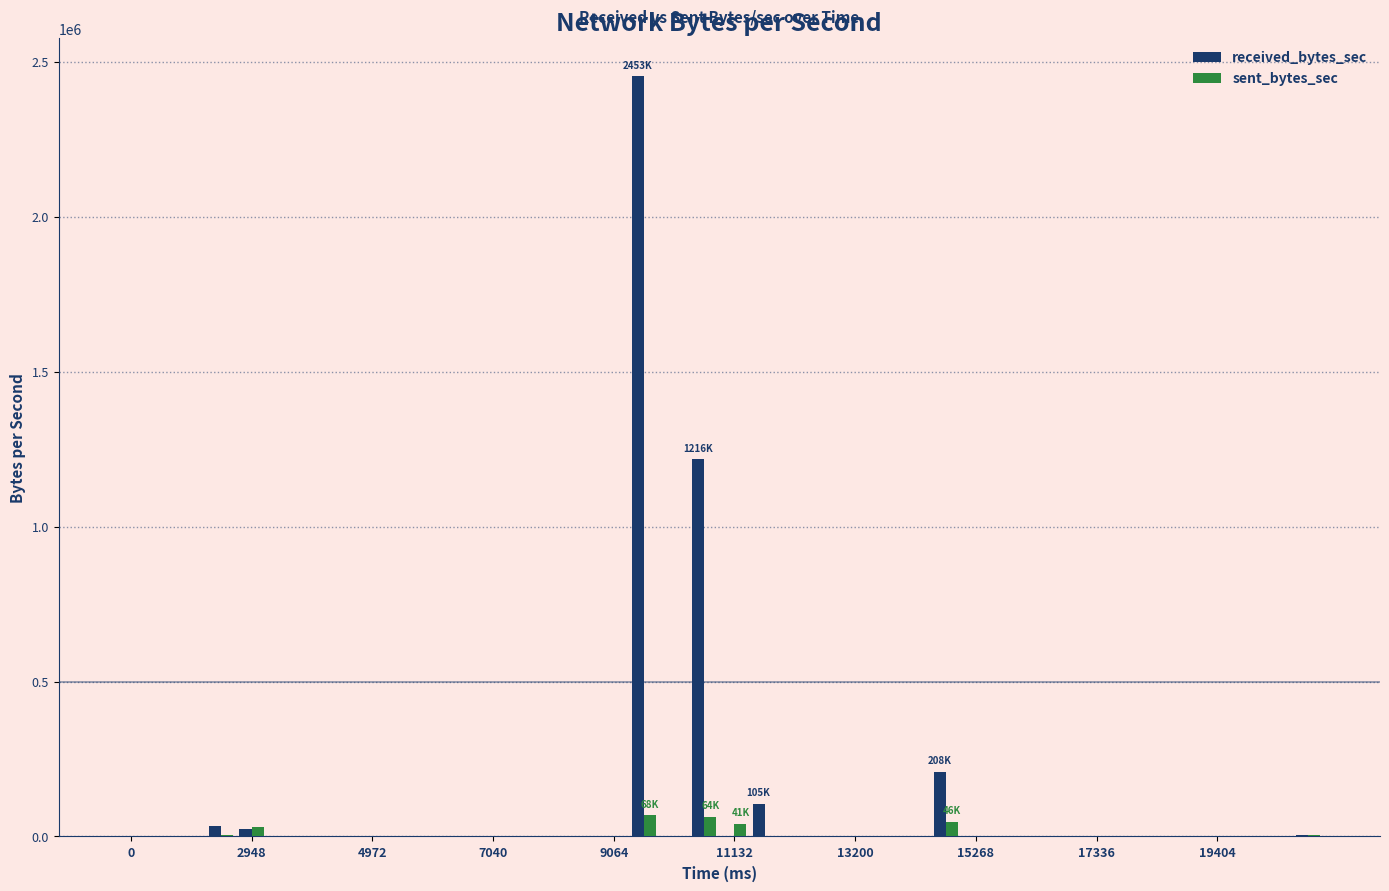

What is the greatest value displayed?

2453226